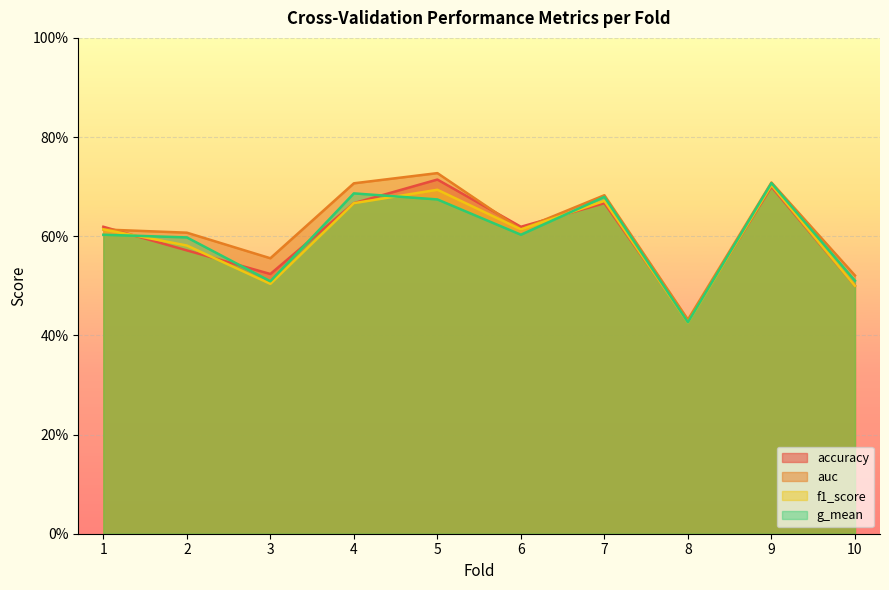

What is the total value across all series at 8?

1.7